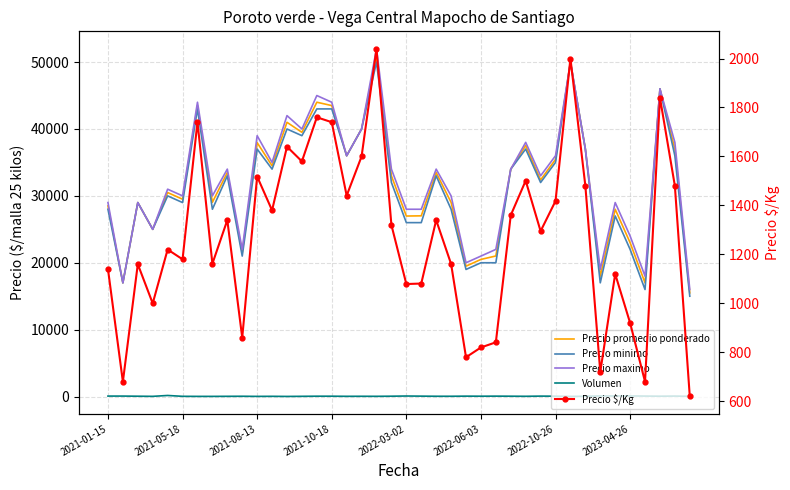

True or false: Volumen and Precio $/Kg cross at least once.

False